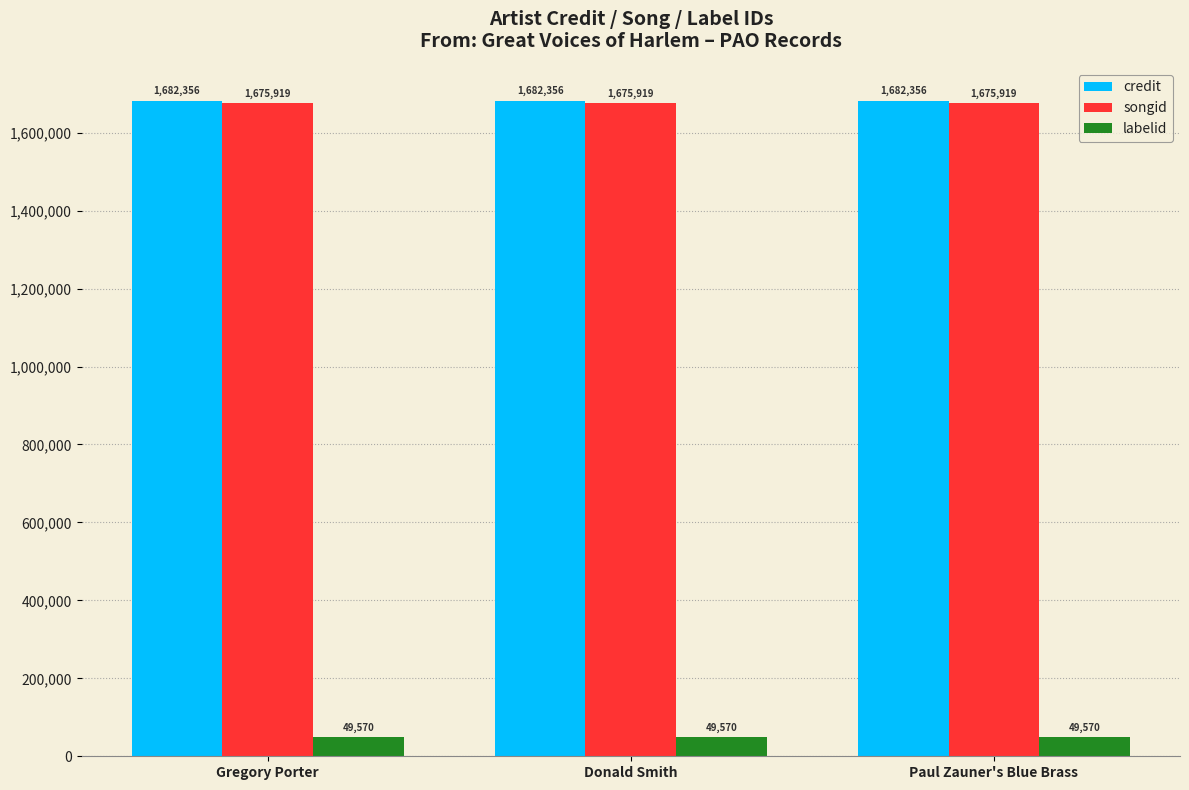

What is the label of the 2nd bar from the right?

Donald Smith